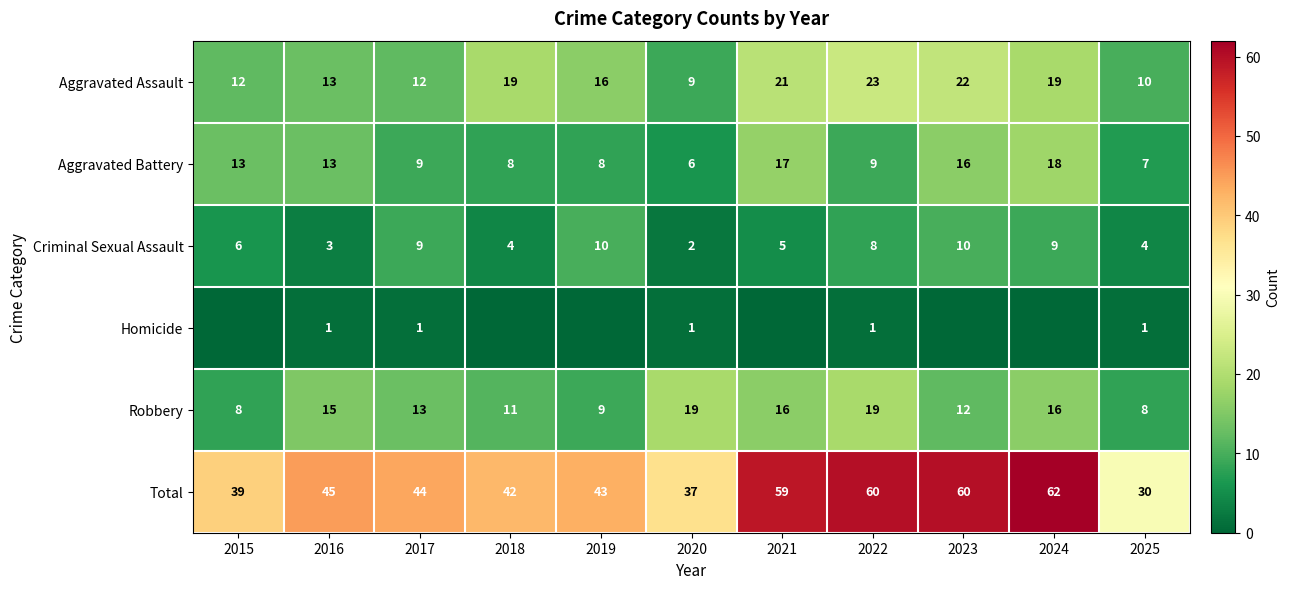

How many data points does each series have?

11